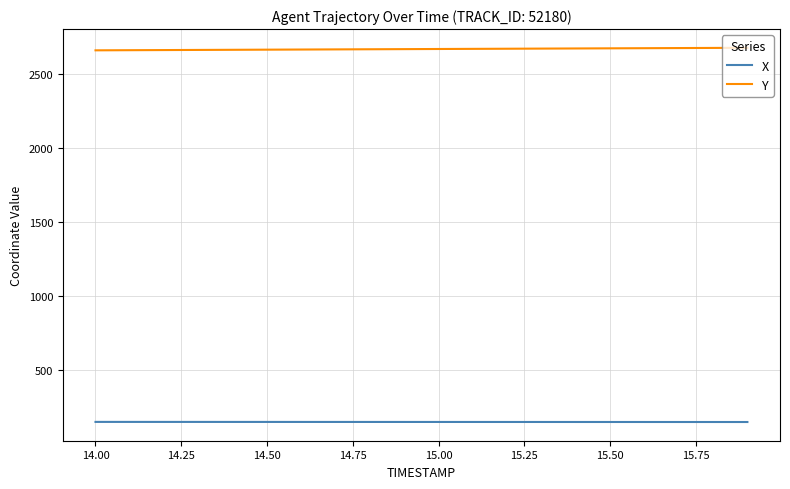

What is the greatest value displayed?

2675.8